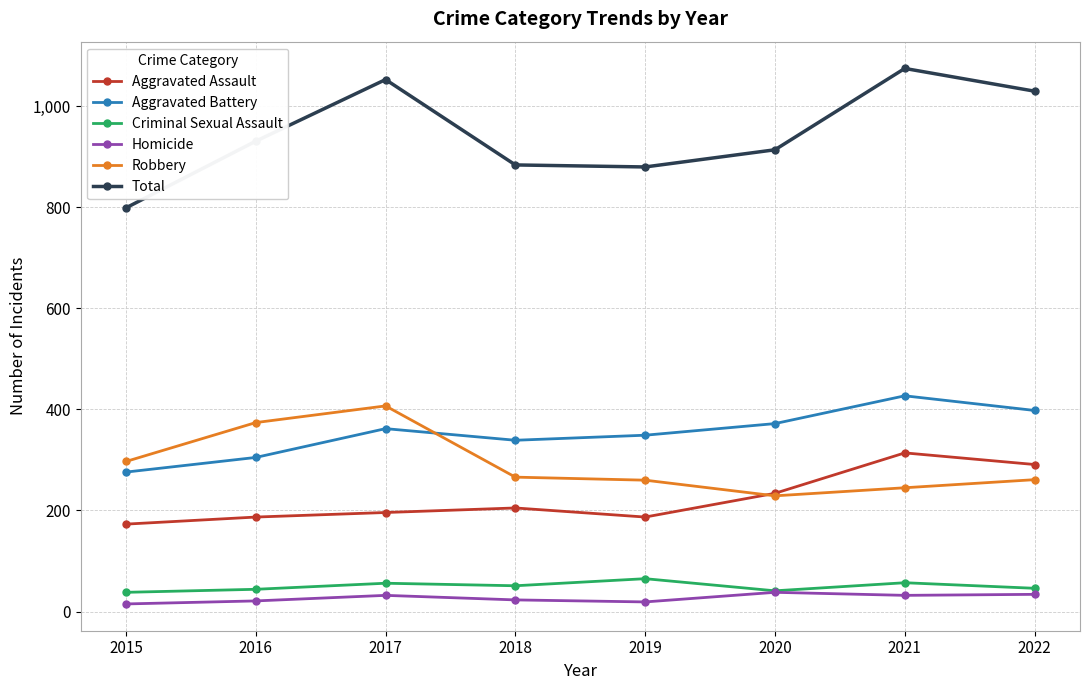

Which series has the largest total across all categories?

Total